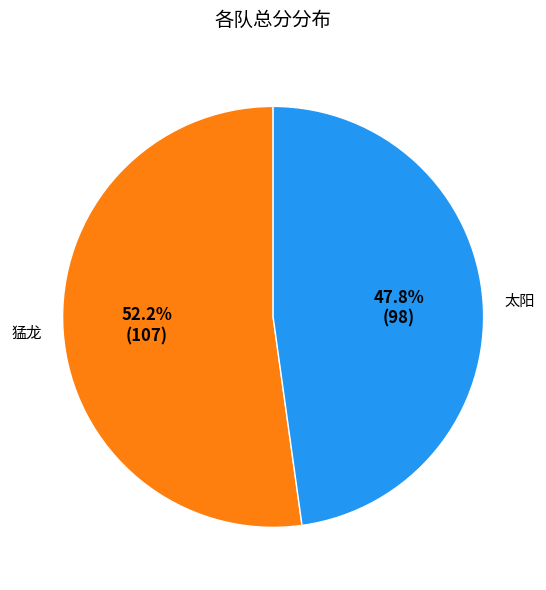

Is there a majority slice in this chart?

Yes